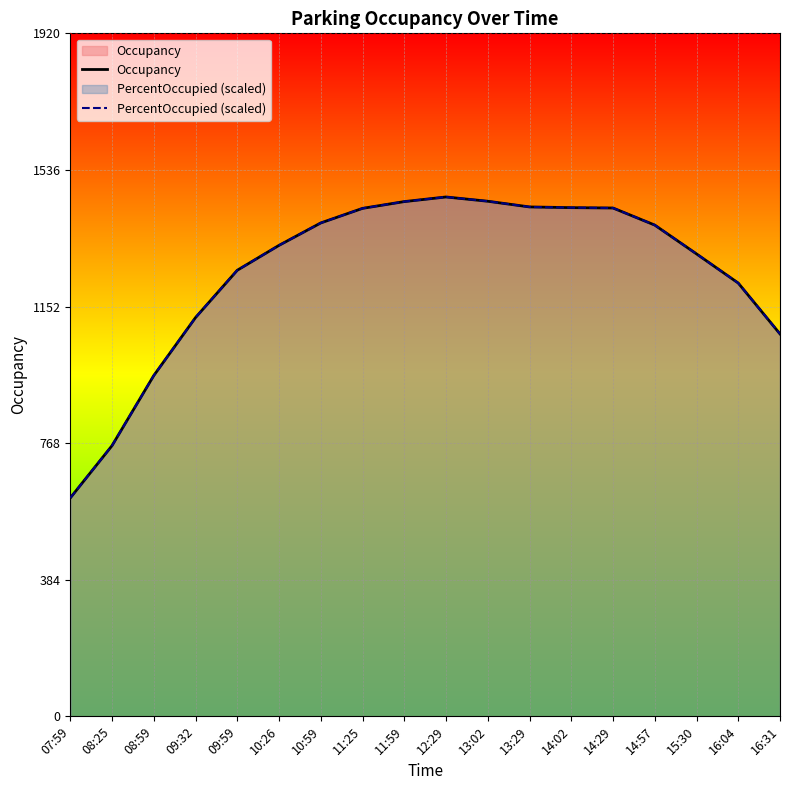

What is the difference between the second highest and second lowest values in the Occupancy series?

687